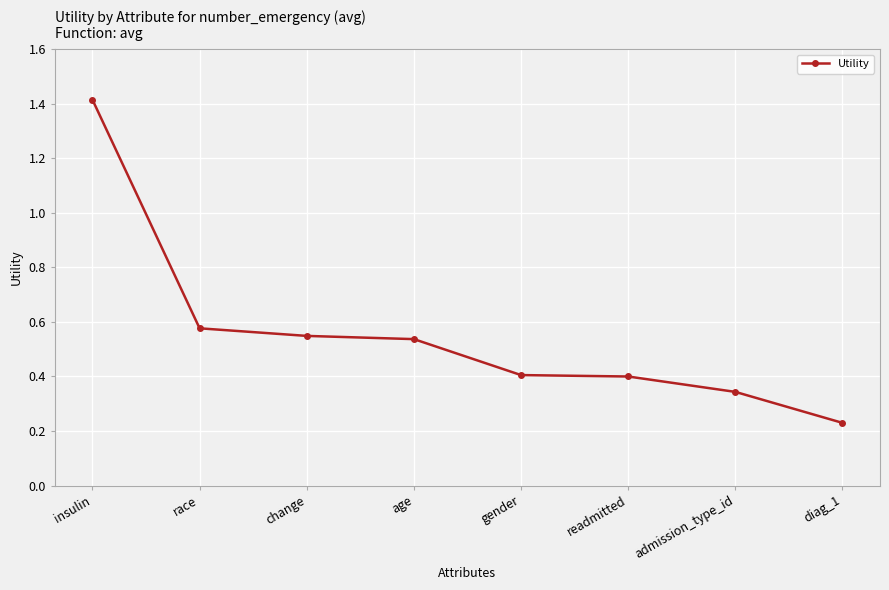

What is the difference between the values at gender and admission_type_id?

0.1